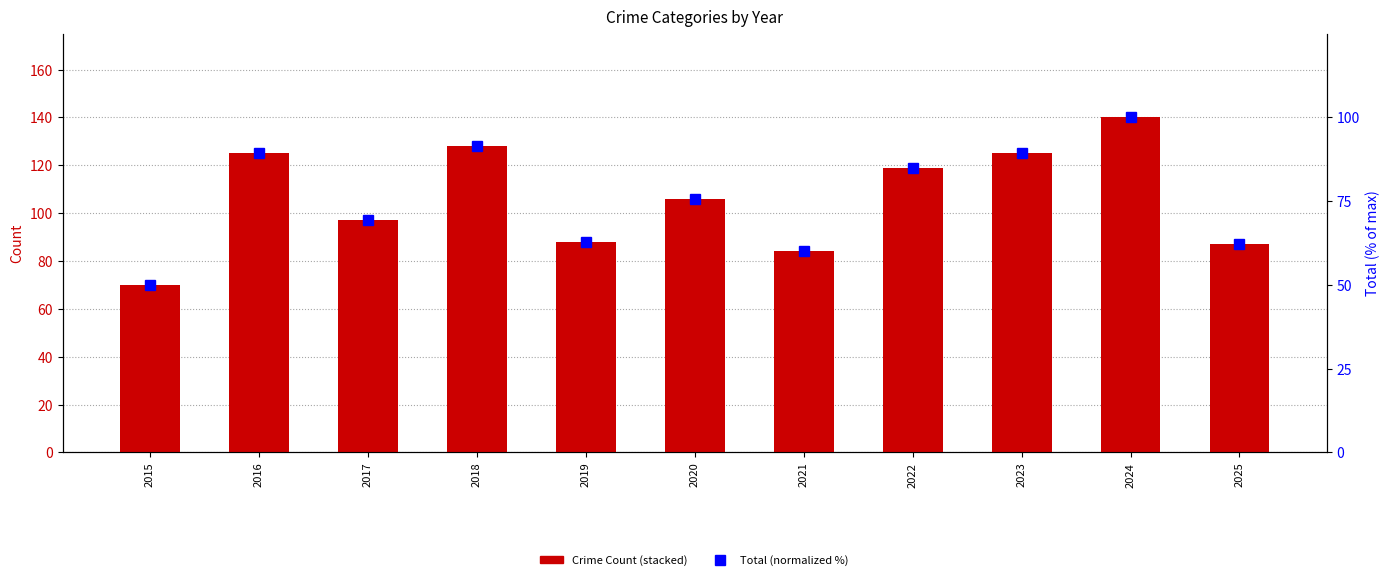

What is the difference between the highest and lowest values at 2025?

61.1